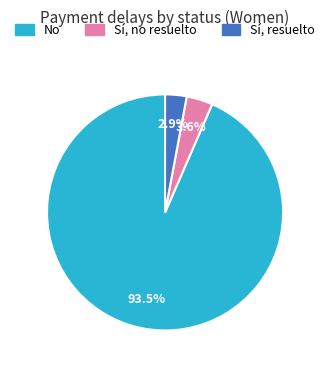

To the nearest percent, what is the difference between the No and Sí, resuelto slice percentages?

91%